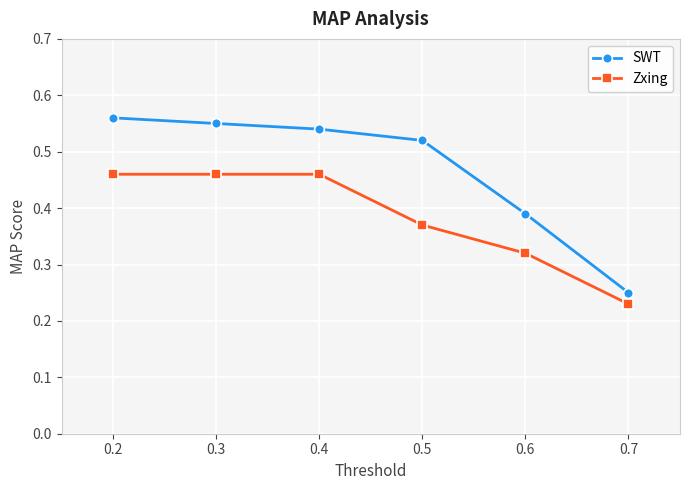

List the series in order of their overall mean, lowest first.

Zxing, SWT